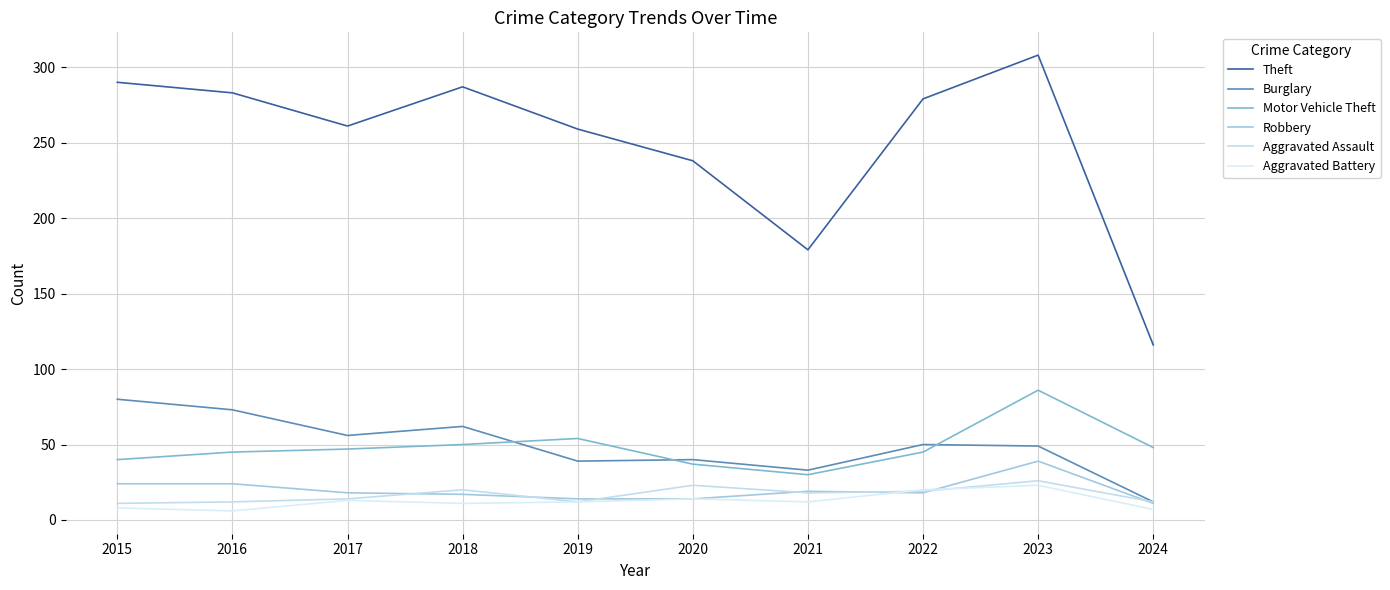

True or false: Motor Vehicle Theft has more than 2 interior local peaks.

False